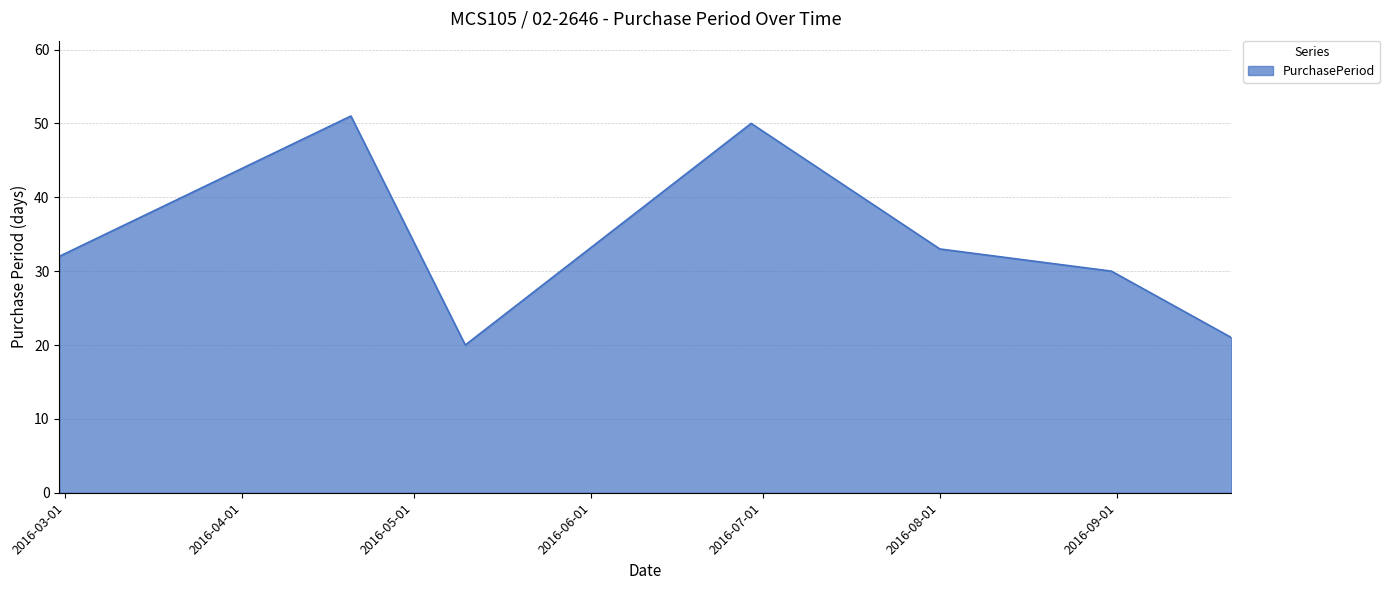

How many interior local peaks (higher than both neighbors) does the data have?

2